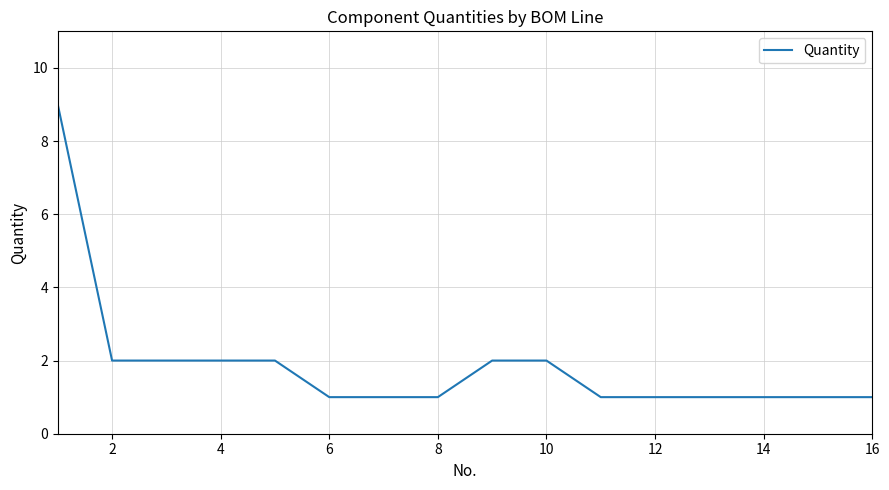

What is the maximum value shown in the chart?

9